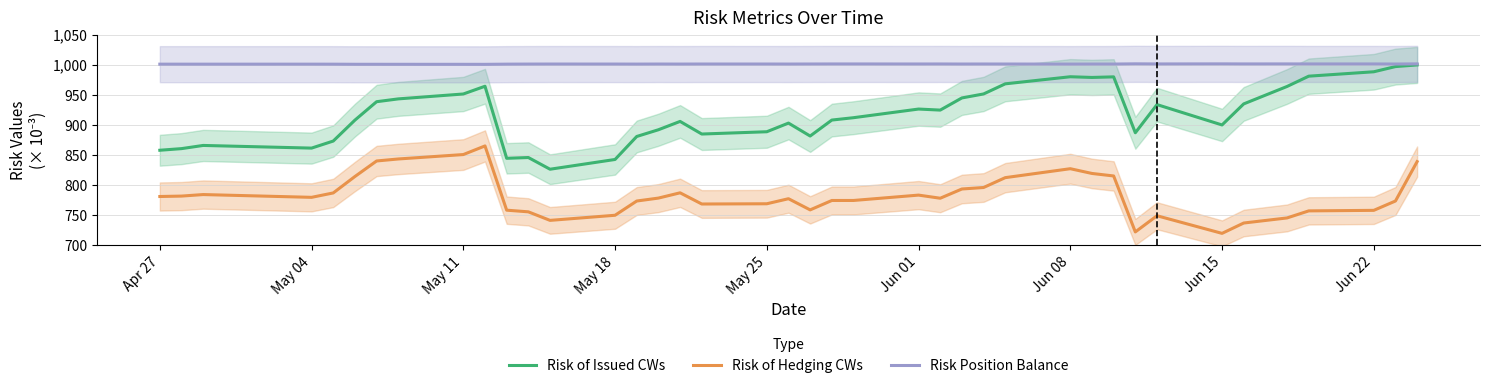

What is the lowest value of the Risk of Issued CWs series?

826.4